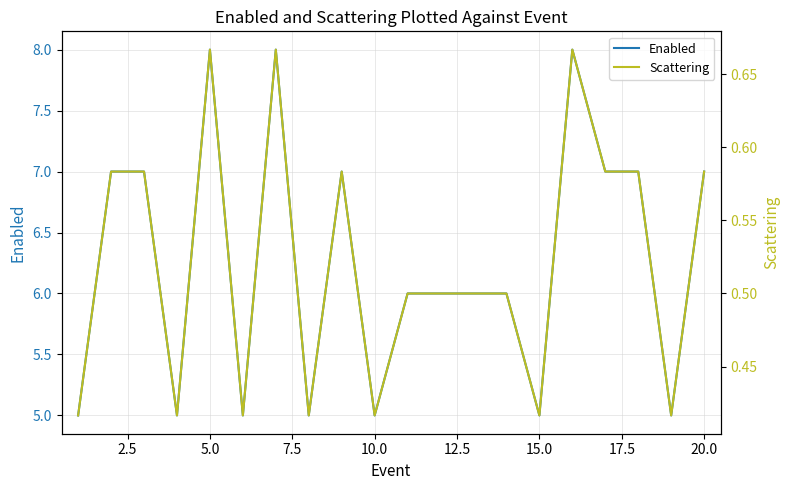

The value of Enabled at 15.0 is 5. True or false?

True